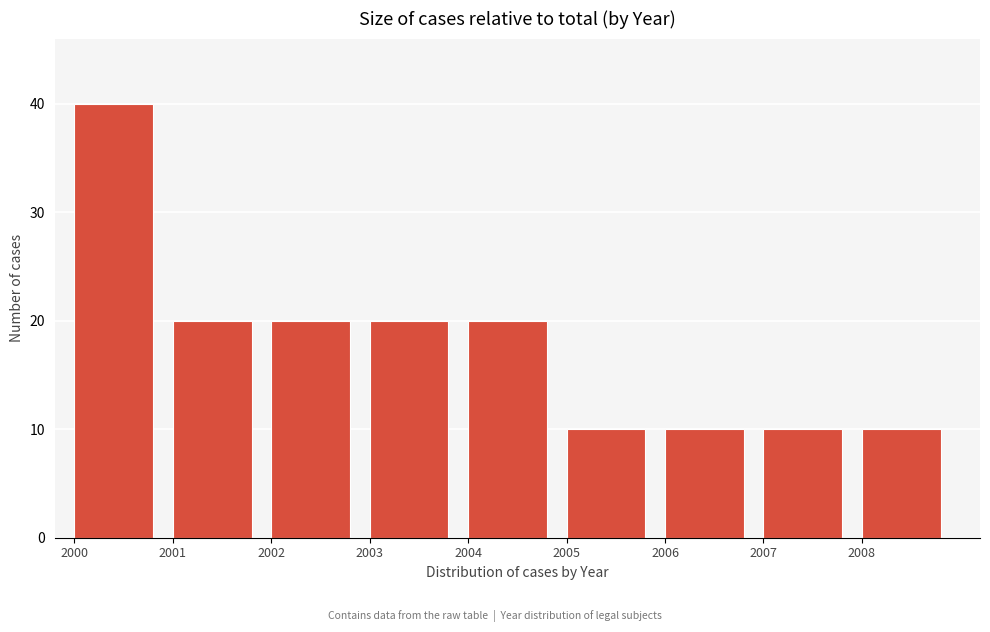

Reading left to right, list all the values displayed in this chart.

2000=40	2001=20	2002=20	2003=20	2004=20	2005=10	2006=10	2007=10	2008=10